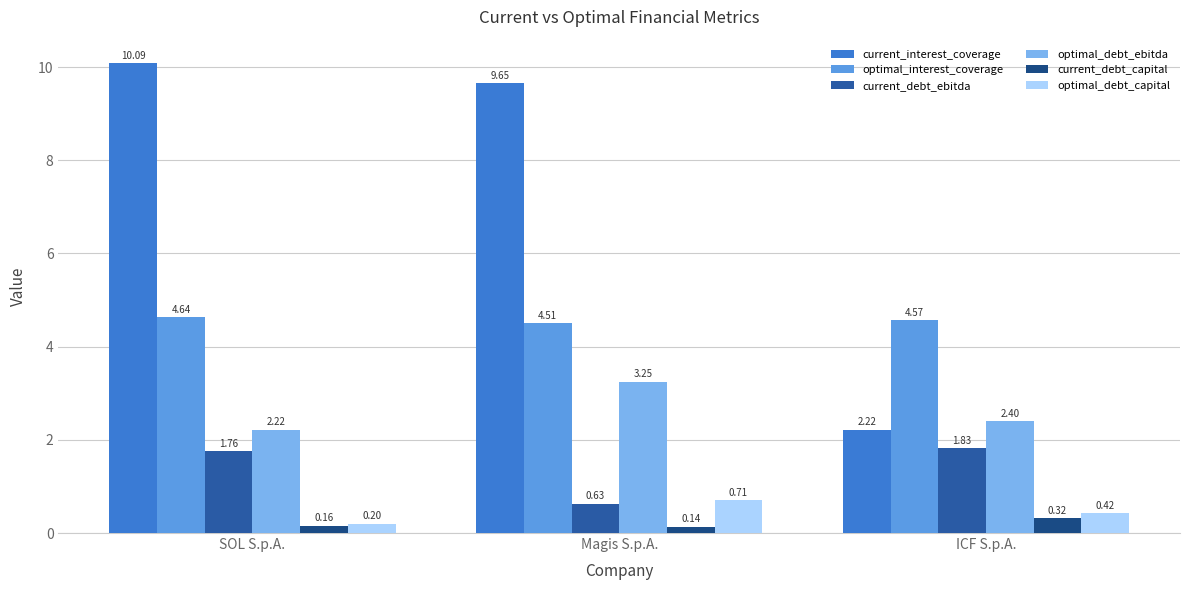

What are all the series names shown in the legend?

current_interest_coverage, optimal_interest_coverage, current_debt_ebitda, optimal_debt_ebitda, current_debt_capital, optimal_debt_capital